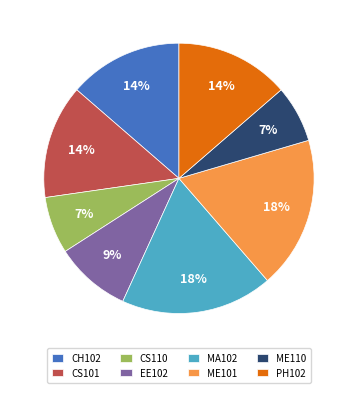

The CS110 slice represents 19% of the pie. True or false?

False